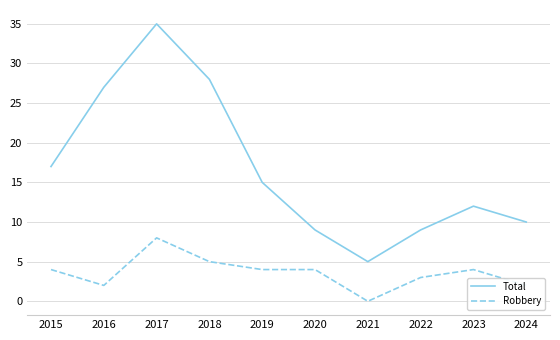

True or false: Robbery and Total intersect in this chart.

False